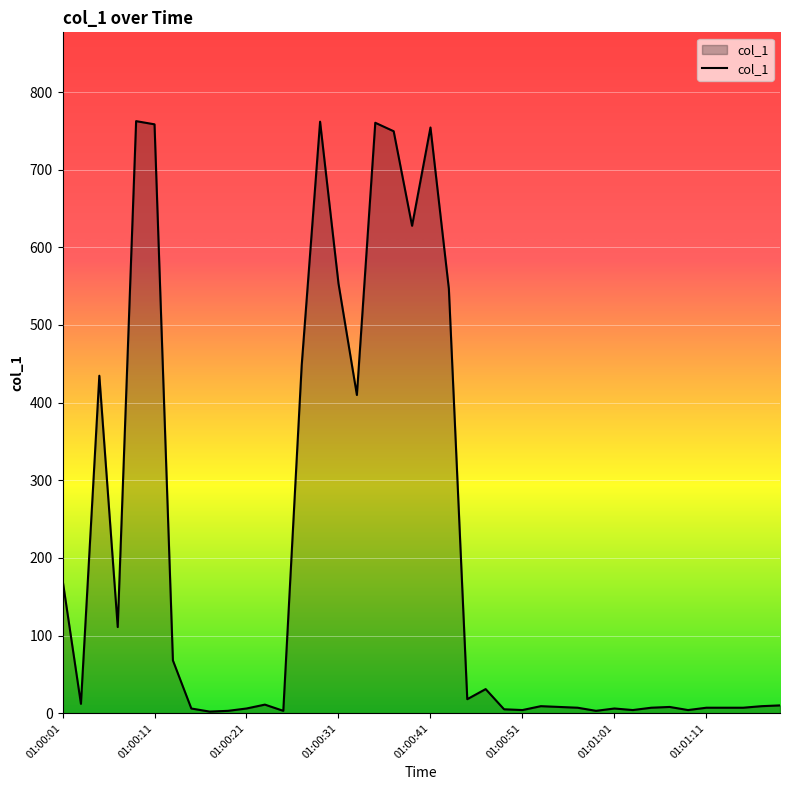

What is the greatest value displayed?

762.5